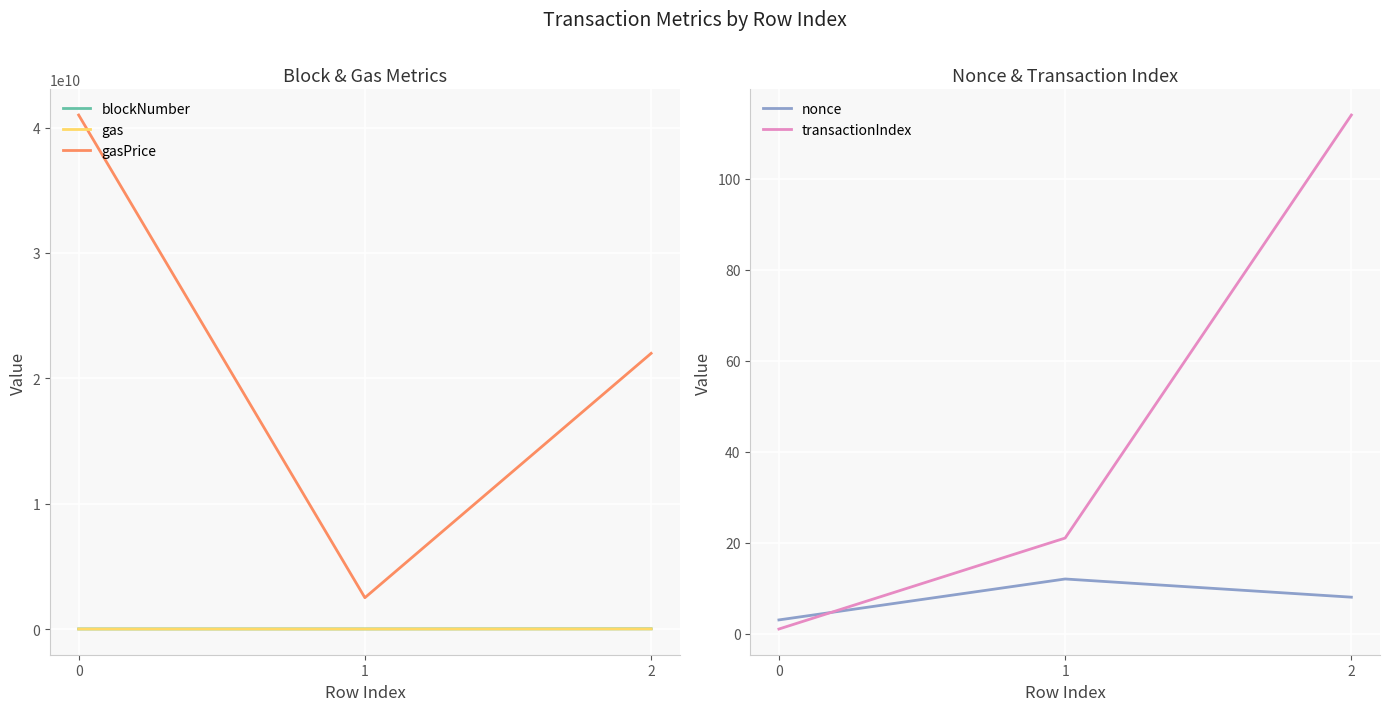

Reading right to left, transcribe all the data shown in this chart.

blockNumber: 15569136	7750554	7096371
gas: 9368305	2201070	1231998
gasPrice: 21990436071	2500000000	41000000000
nonce: 8	12	3
transactionIndex: 114	21	1